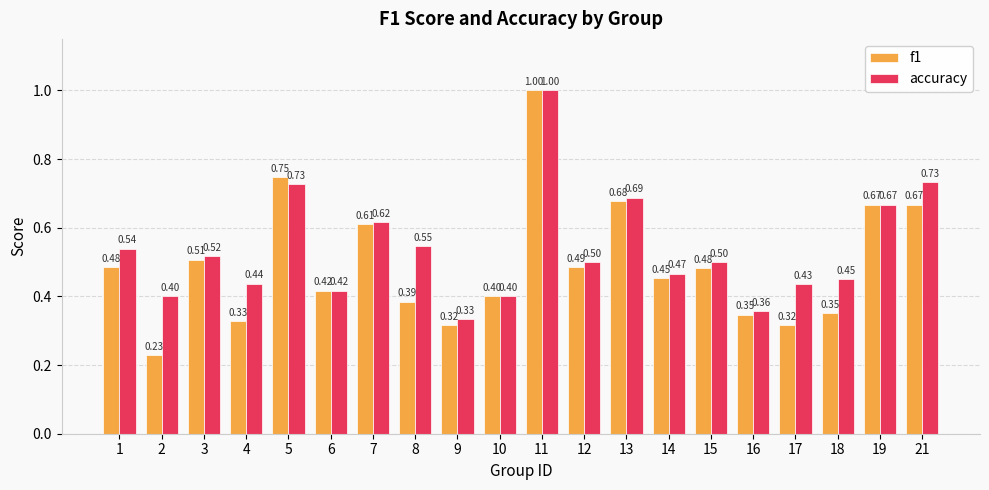

How many bars are there in total?

40